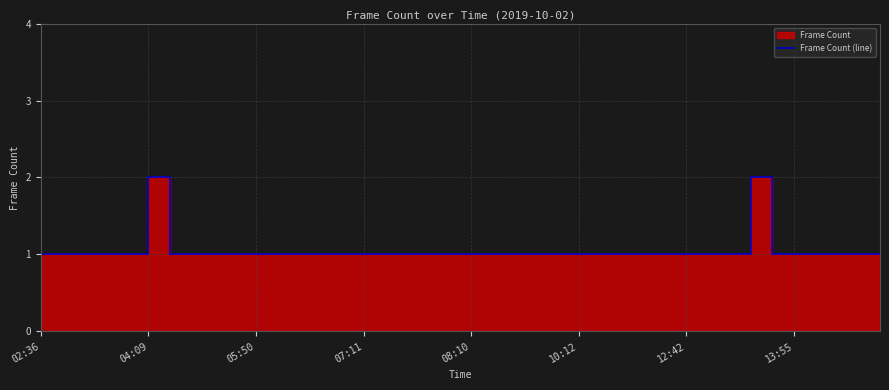

What is the difference between the maximum and second lowest values?

1